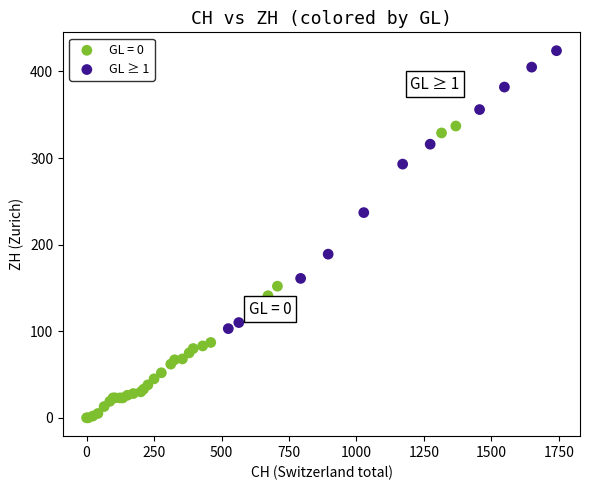

Which series contains the highest Y value?

GL ≥ 1